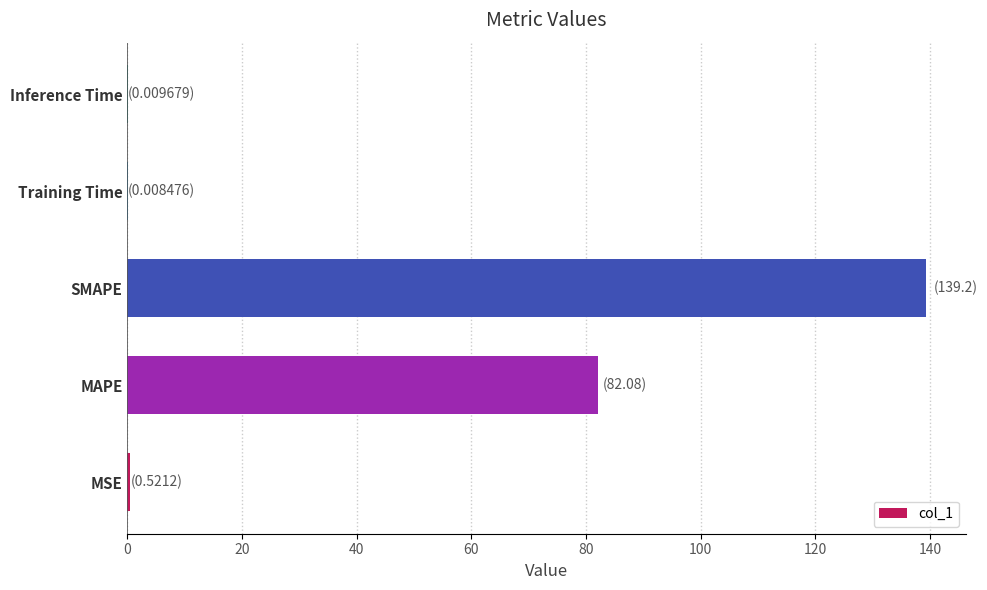

What is the sum of all values?

221.8